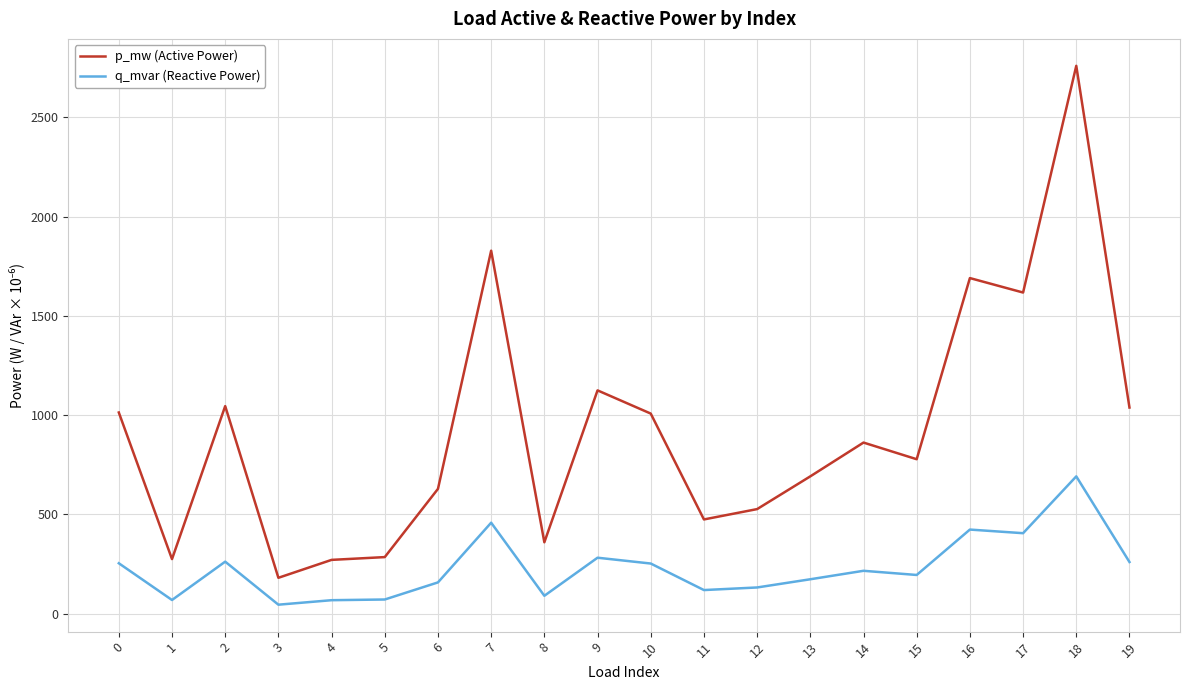

What is the lowest value of the p_mw (Active Power) series?

180.7